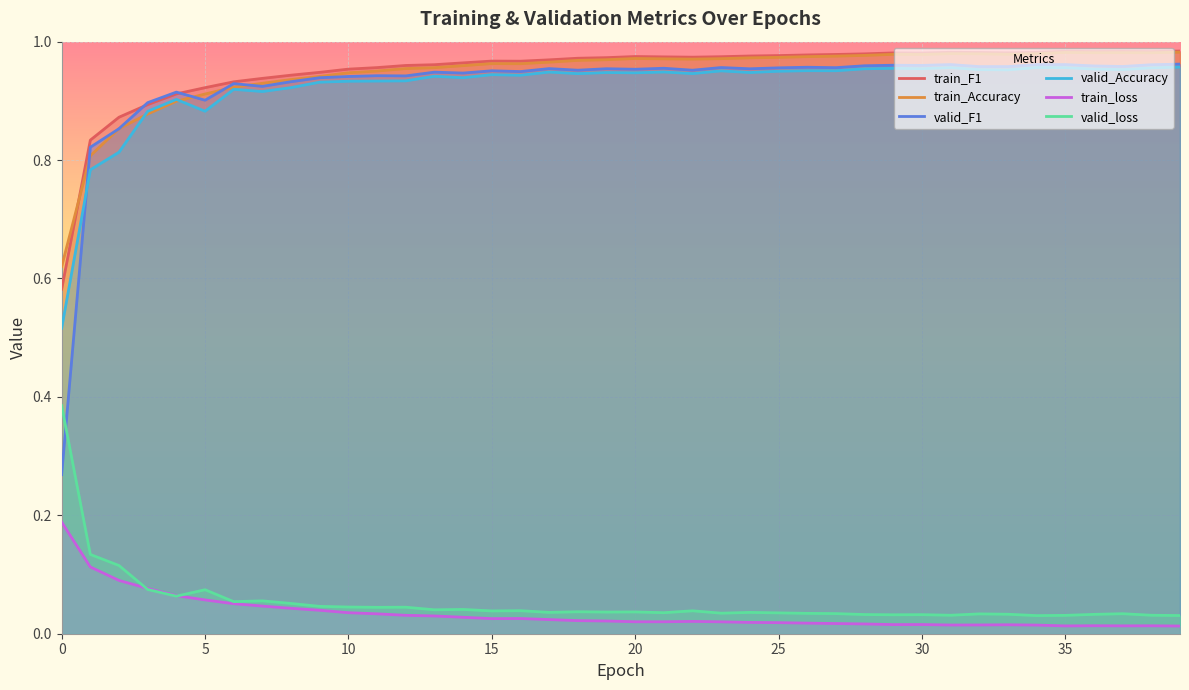

Which series has the largest range (max minus min)?

valid_F1